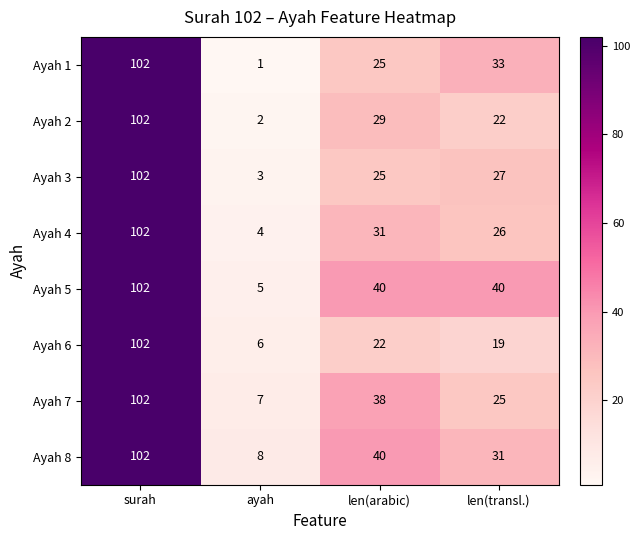

What is the minimum value shown in the chart?

1